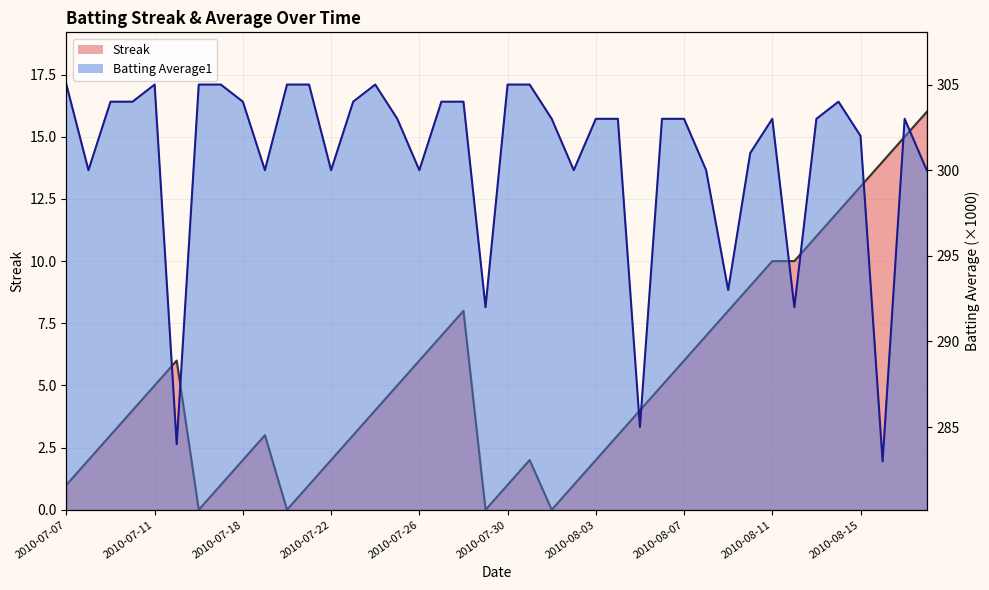

At which label does Batting Average1 first exceed 303?

2010-07-07